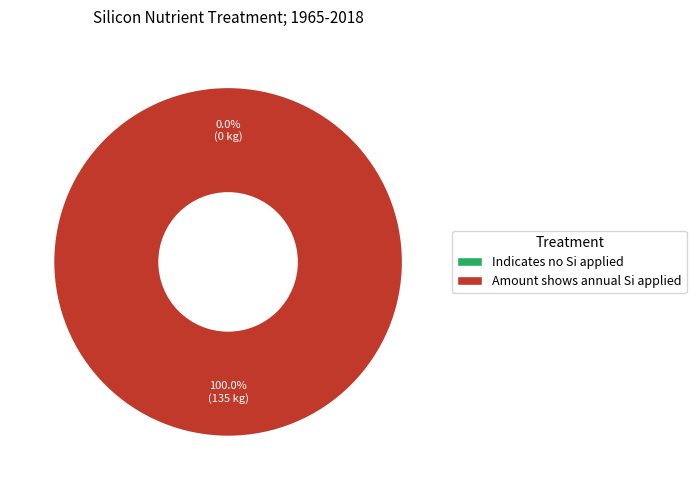

What is the smallest slice in the pie chart?

Indicates no Si applied